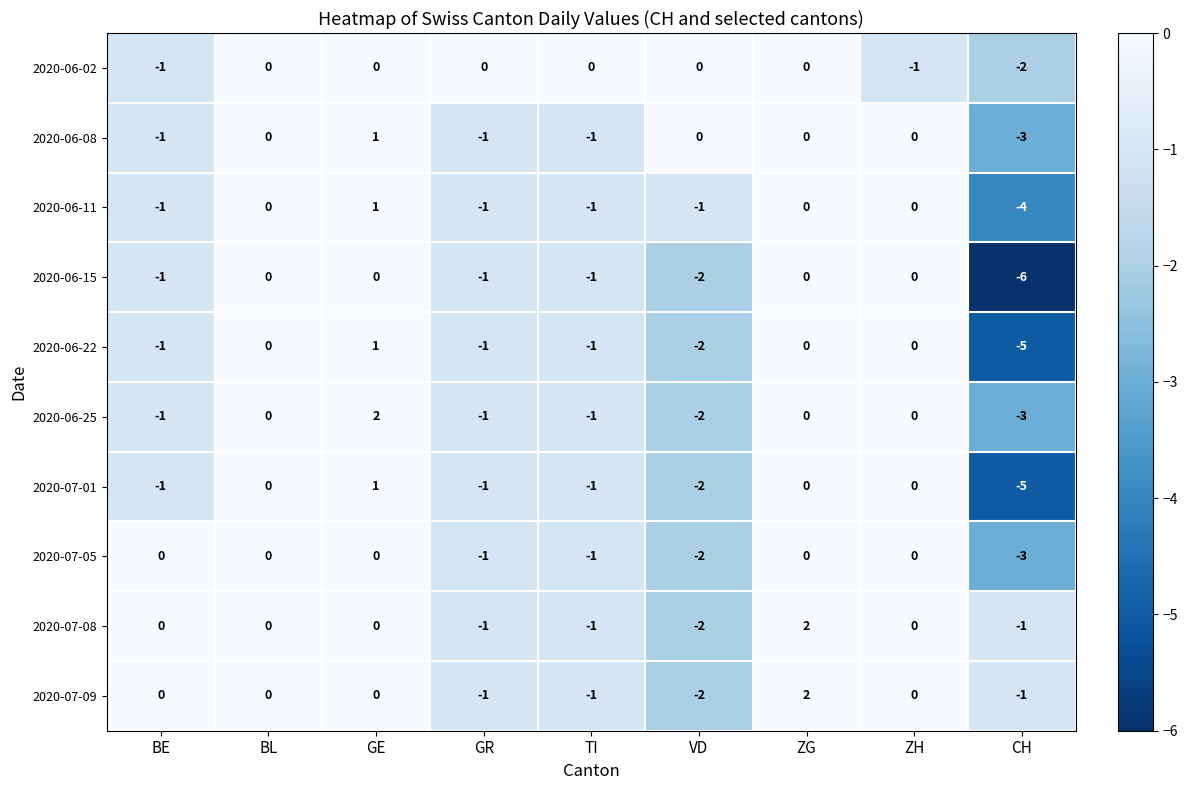

How many values in the 2020-06-08 series are below 0?

4